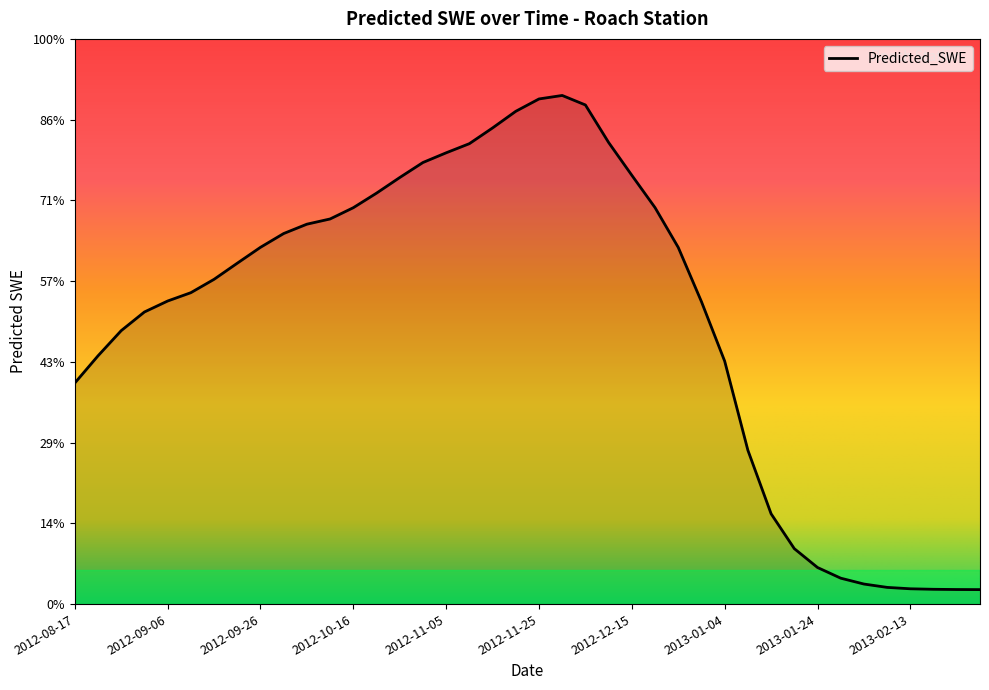

List the labels in order of value, smallest first.

2013-02-28, 2013-02-23, 2013-02-18, 2013-02-13, 2013-02-08, 2013-02-03, 2013-01-29, 2013-01-24, 2013-01-19, 2013-01-14, 2013-01-09, 2012-08-17, 2013-01-04, 2012-08-22, 2012-08-27, 2012-09-01, 2012-12-30, 2012-09-06, 2012-09-11, 2012-09-16, 2012-09-21, 2012-12-25, 2012-09-26, 2012-10-01, 2012-10-06, 2012-10-11, 2012-10-16, 2012-12-20, 2012-10-21, 2012-10-26, 2012-12-15, 2012-10-31, 2012-11-05, 2012-11-10, 2012-12-10, 2012-11-15, 2012-11-20, 2012-12-05, 2012-11-25, 2012-11-30